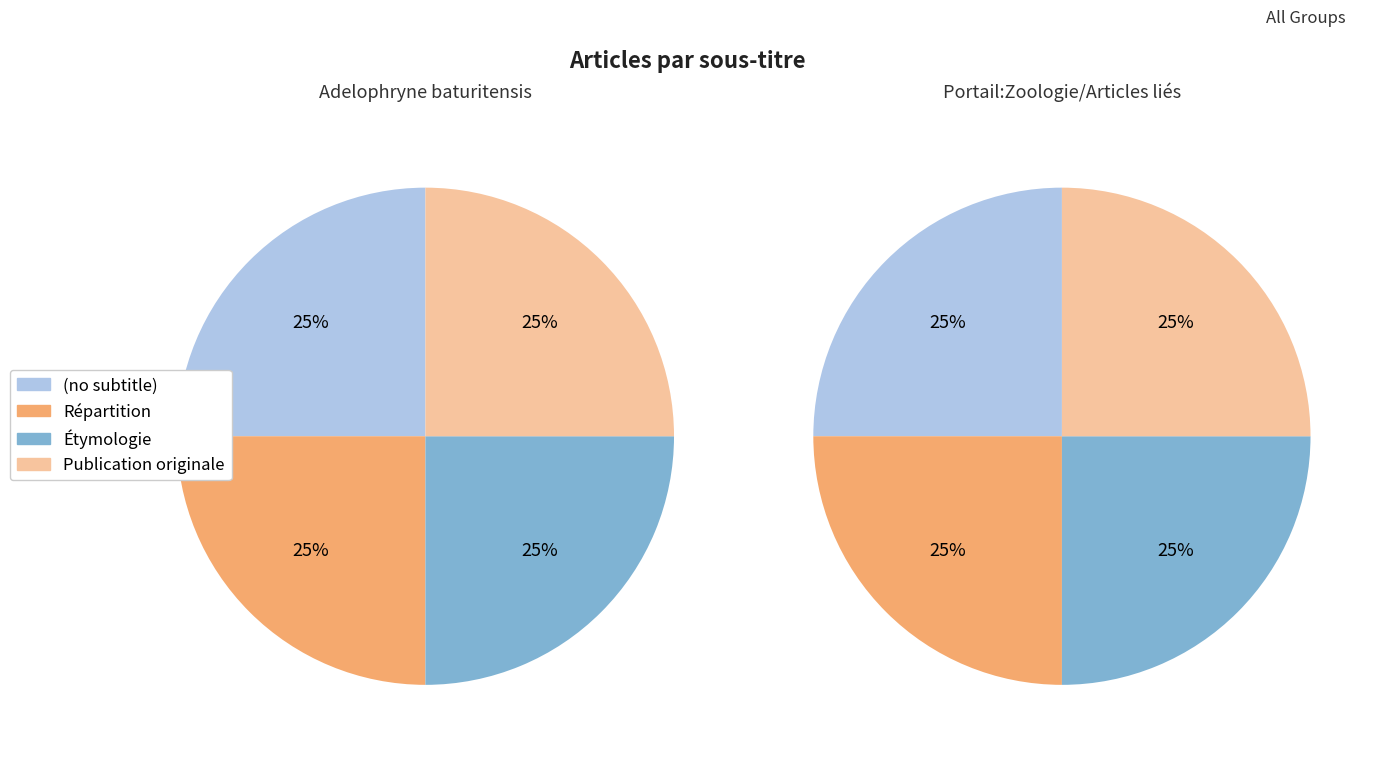

Is there a majority slice in this chart?

No